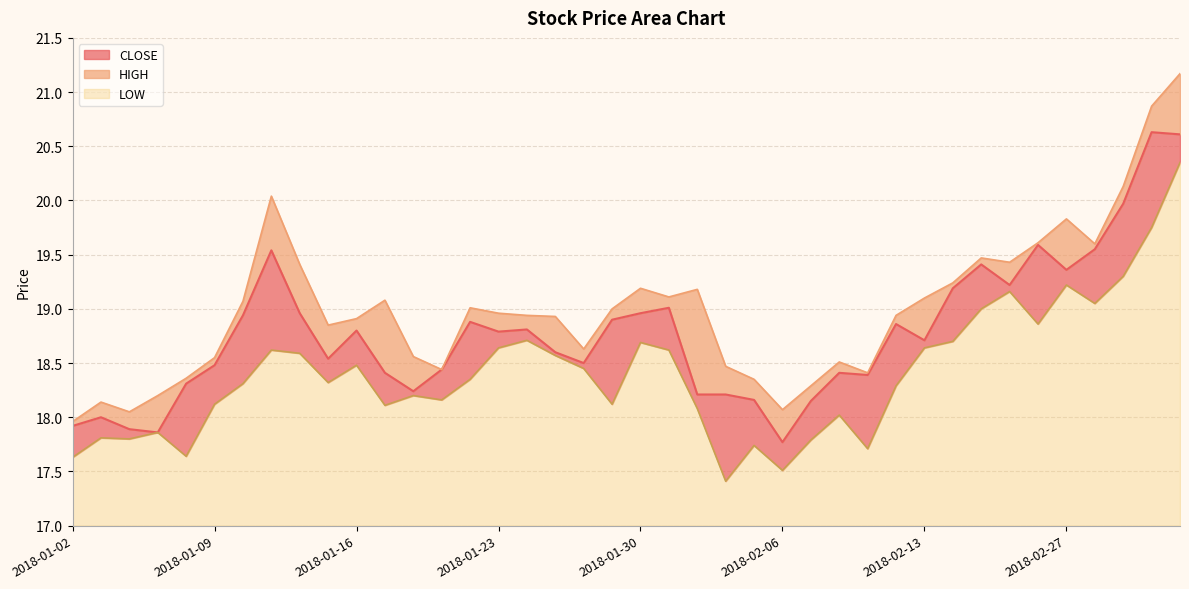

Which series changed the most between 2018-01-03 and 2018-01-19?

CLOSE